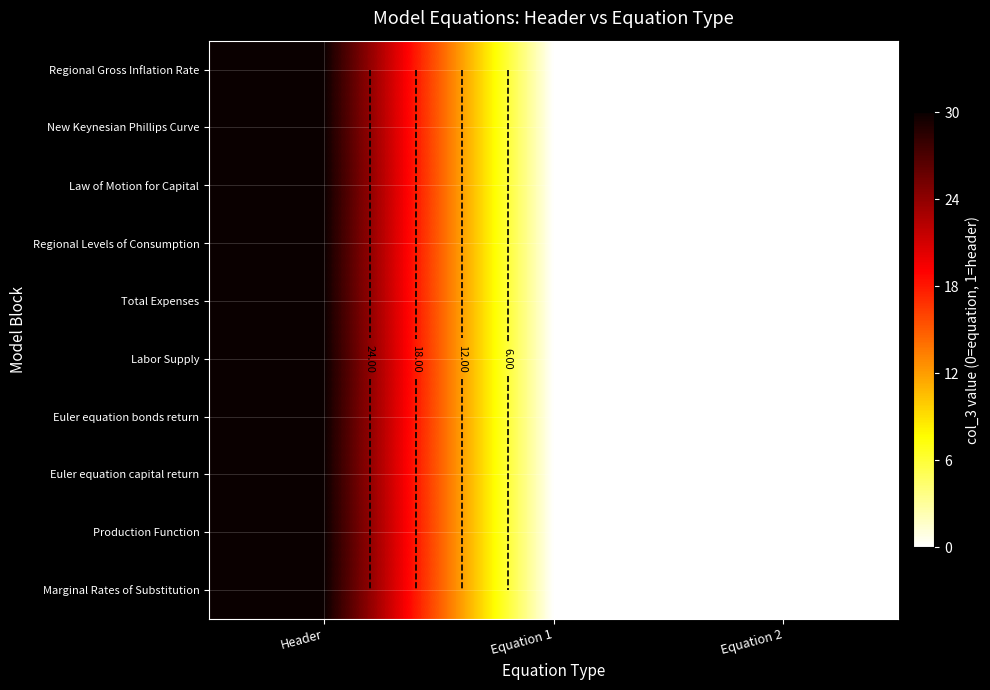

What is the sum of the Labor Supply values at Header and Equation 2?

30